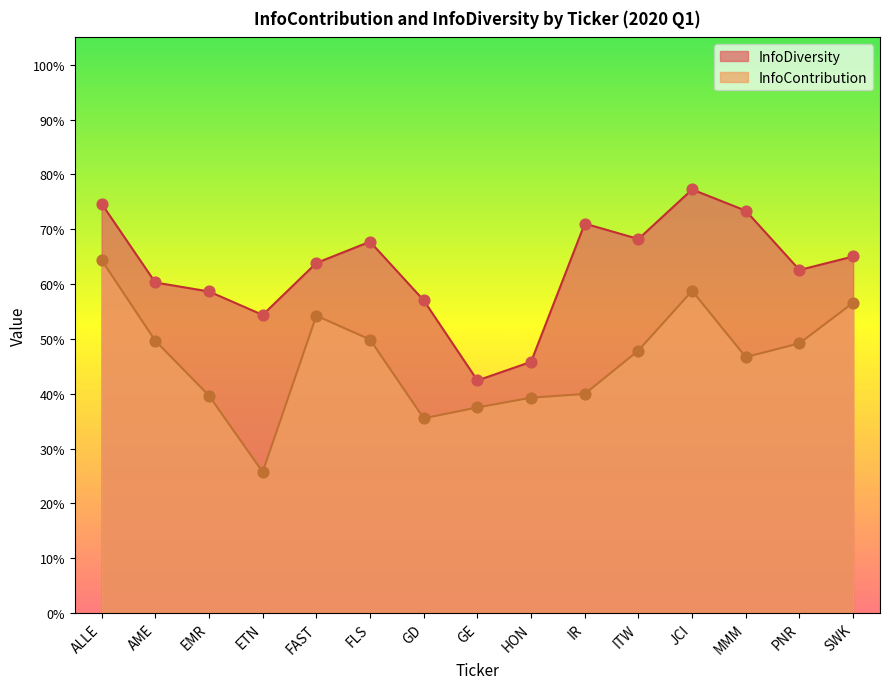

At which category is the sum across all series the highest?

ALLE